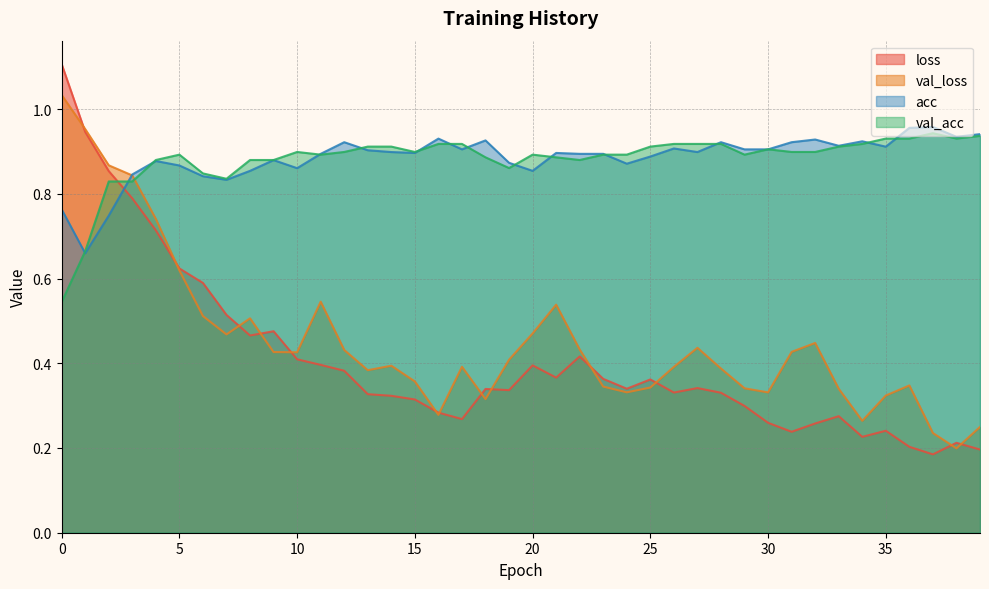

How many distinct data groups are displayed?

4